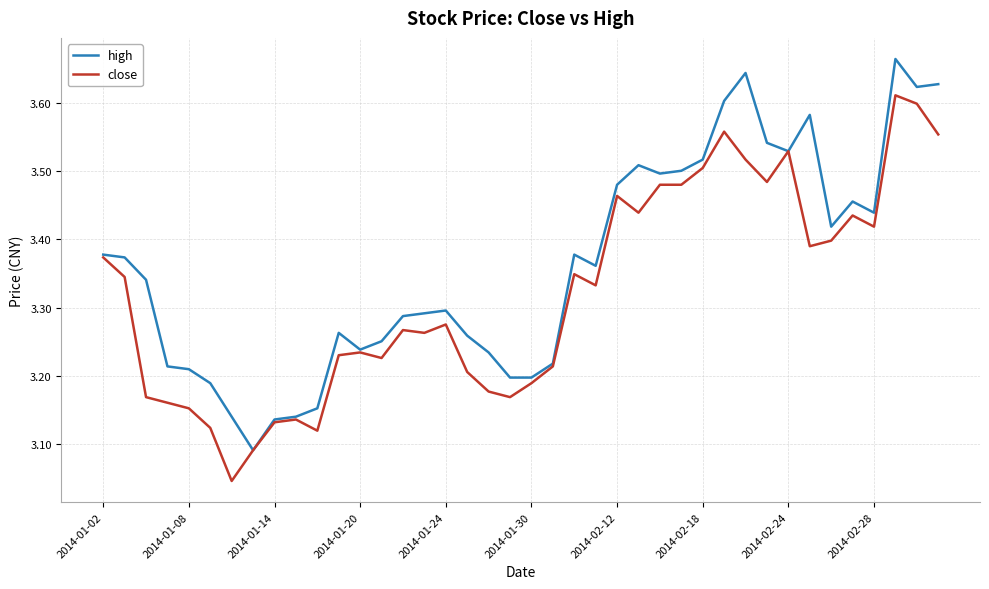

What is the difference between the maximum and minimum values in the close series?

0.6